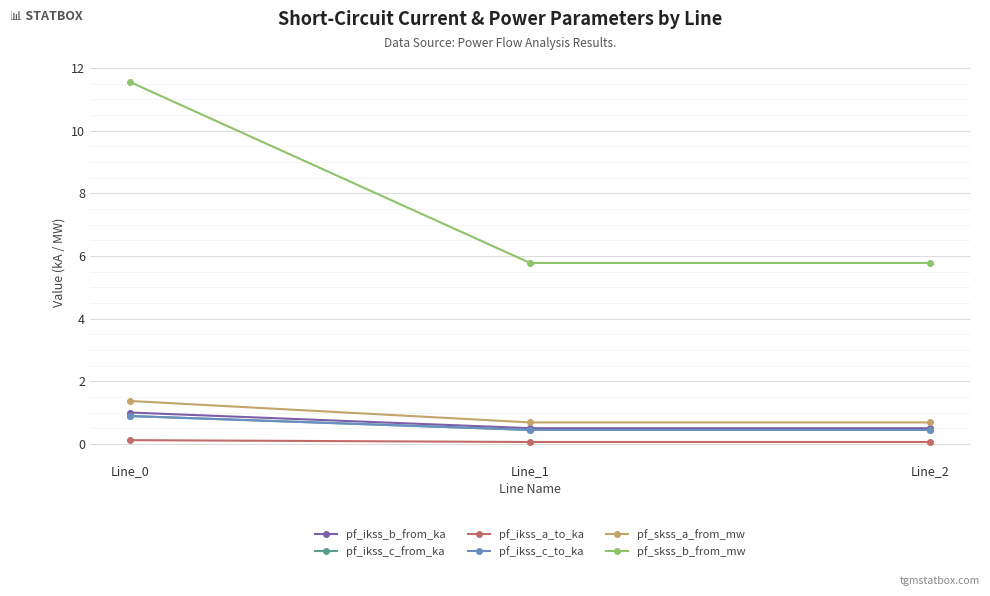

List the labels in order of pf_skss_a_from_mw value, largest first.

Line_0, Line_1, Line_2